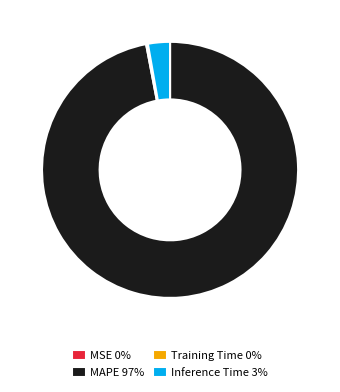

Is there a majority slice in this chart?

Yes